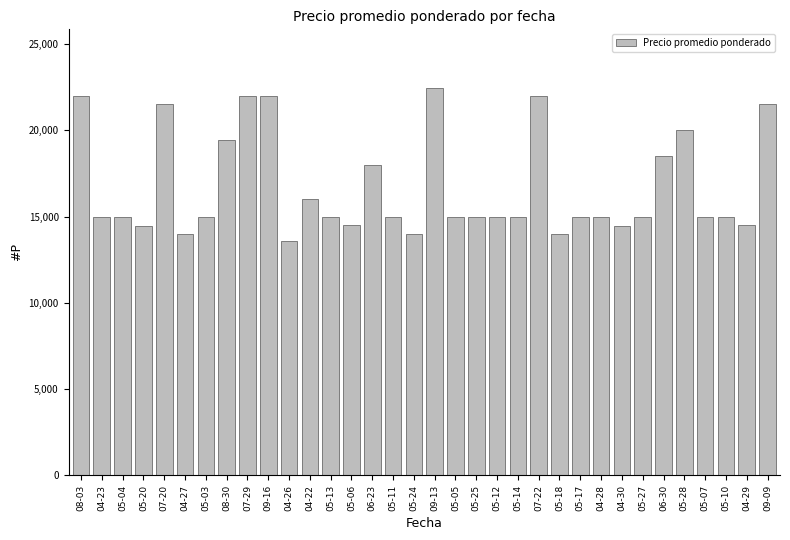

What is the value of the 12th bar from the left?

16000